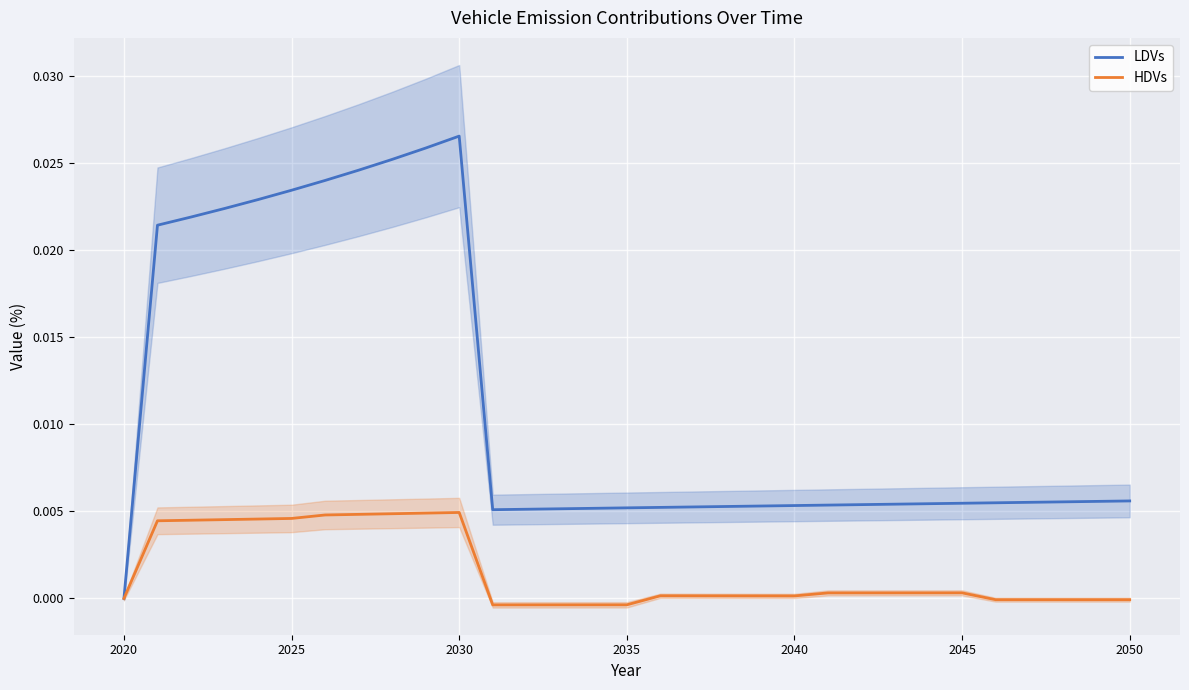

How many categories are shown in the chart?

31